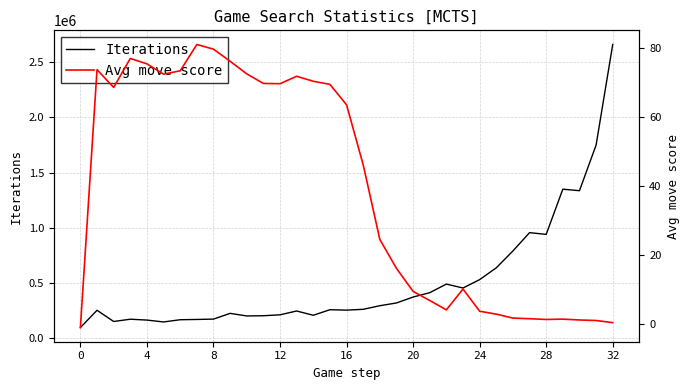

How many lines are shown in the chart?

2